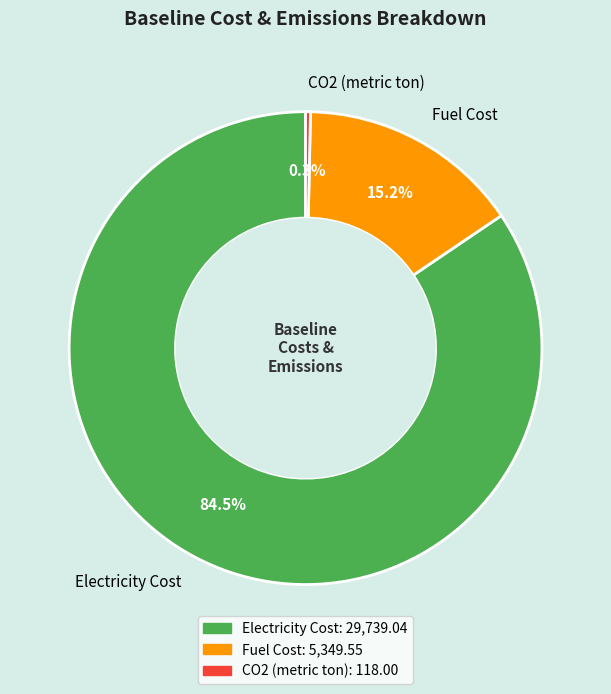

Is it true that Fuel Cost is 25% of the pie?

False